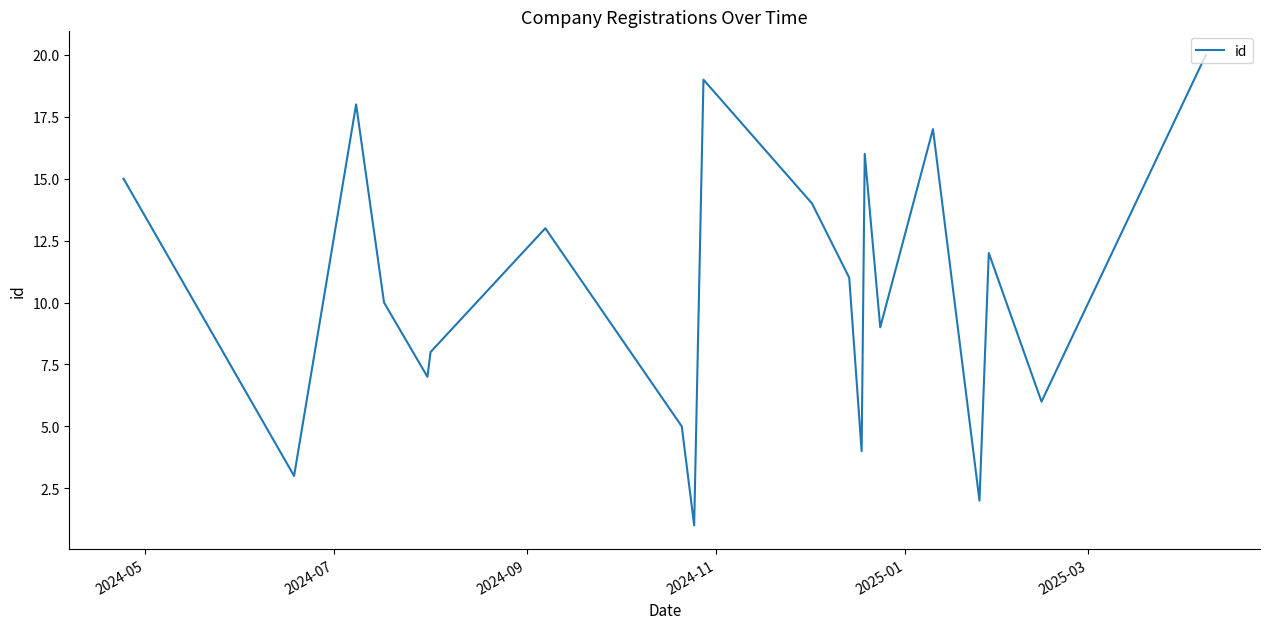

How many lines are shown in the chart?

1